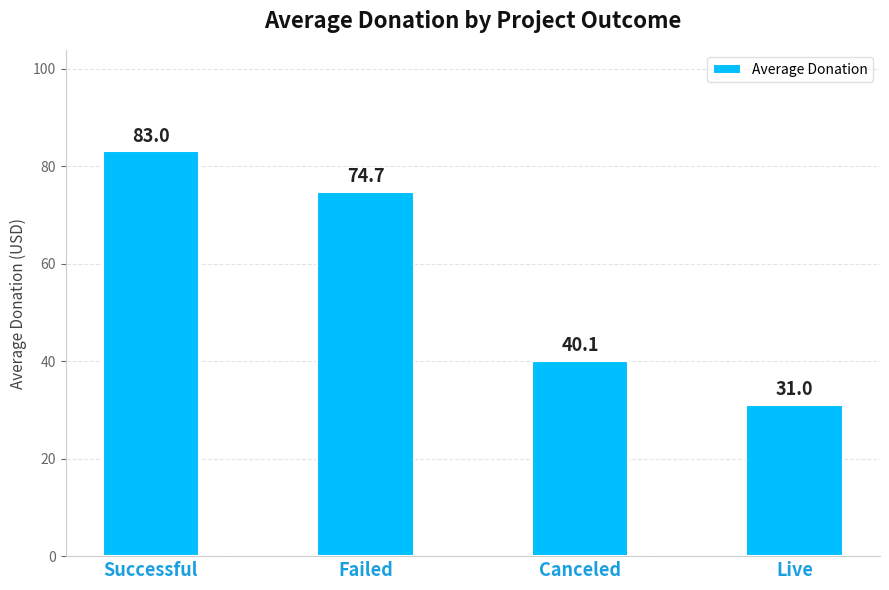

List the labels in order of value, smallest first.

Live, Canceled, Failed, Successful